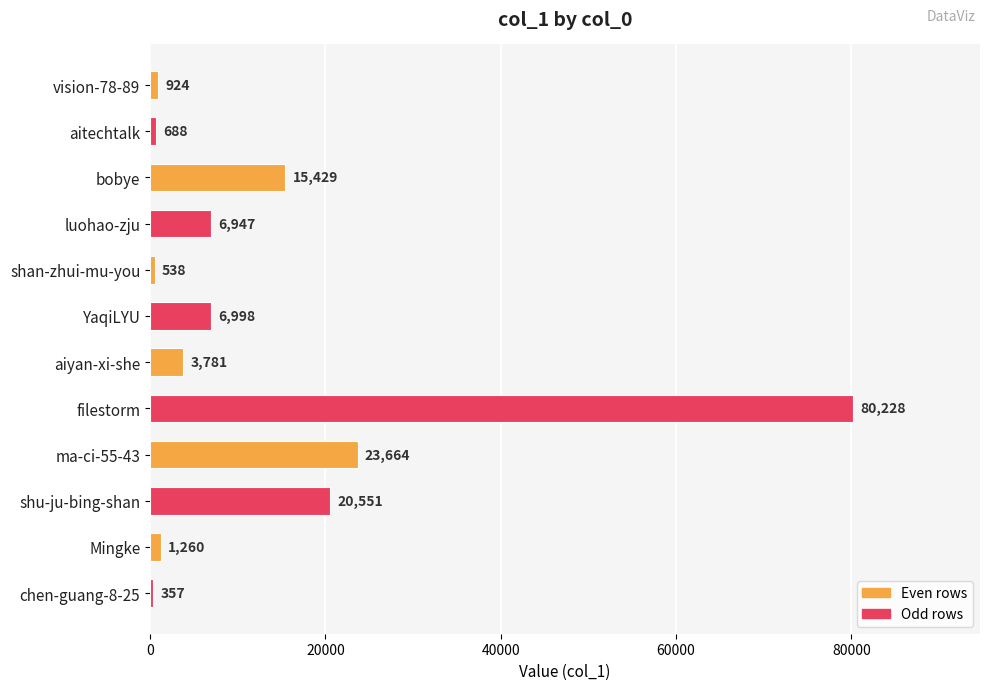

List the labels in order of value, largest first.

filestorm, ma-ci-55-43, shu-ju-bing-shan, bobye, YaqiLYU, luohao-zju, aiyan-xi-she, Mingke, vision-78-89, aitechtalk, shan-zhui-mu-you, chen-guang-8-25